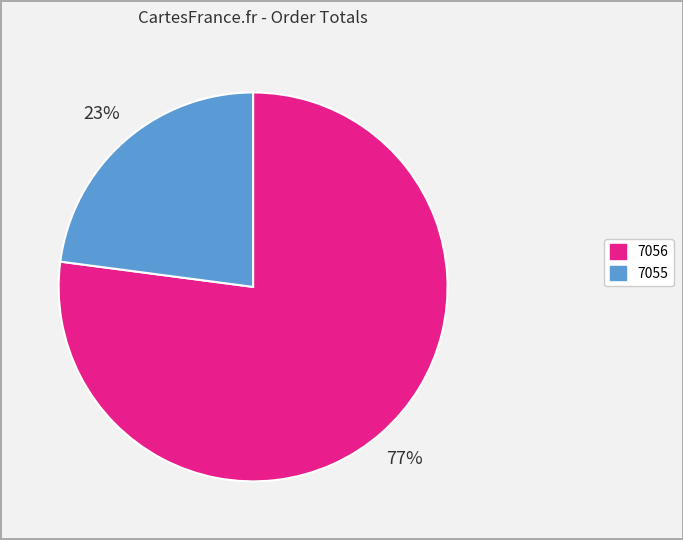

What is the ratio of the value at 7055 to the value at 7056?

0.3